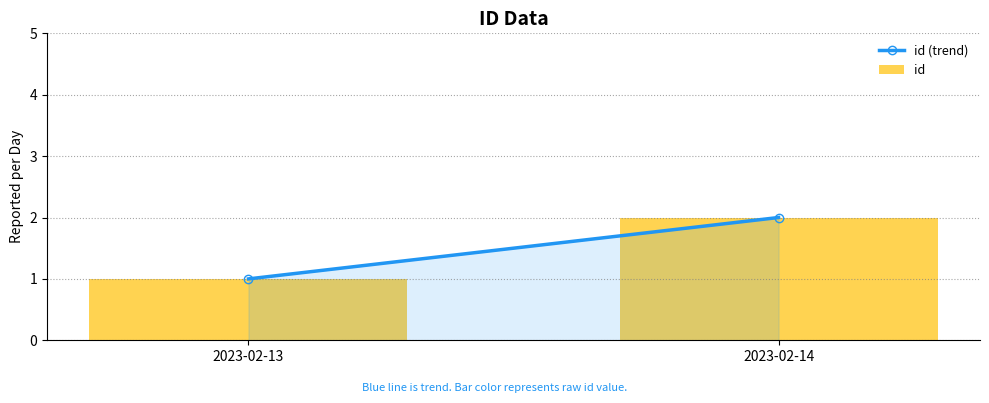

Which category has the highest value across all series?

2023-02-14